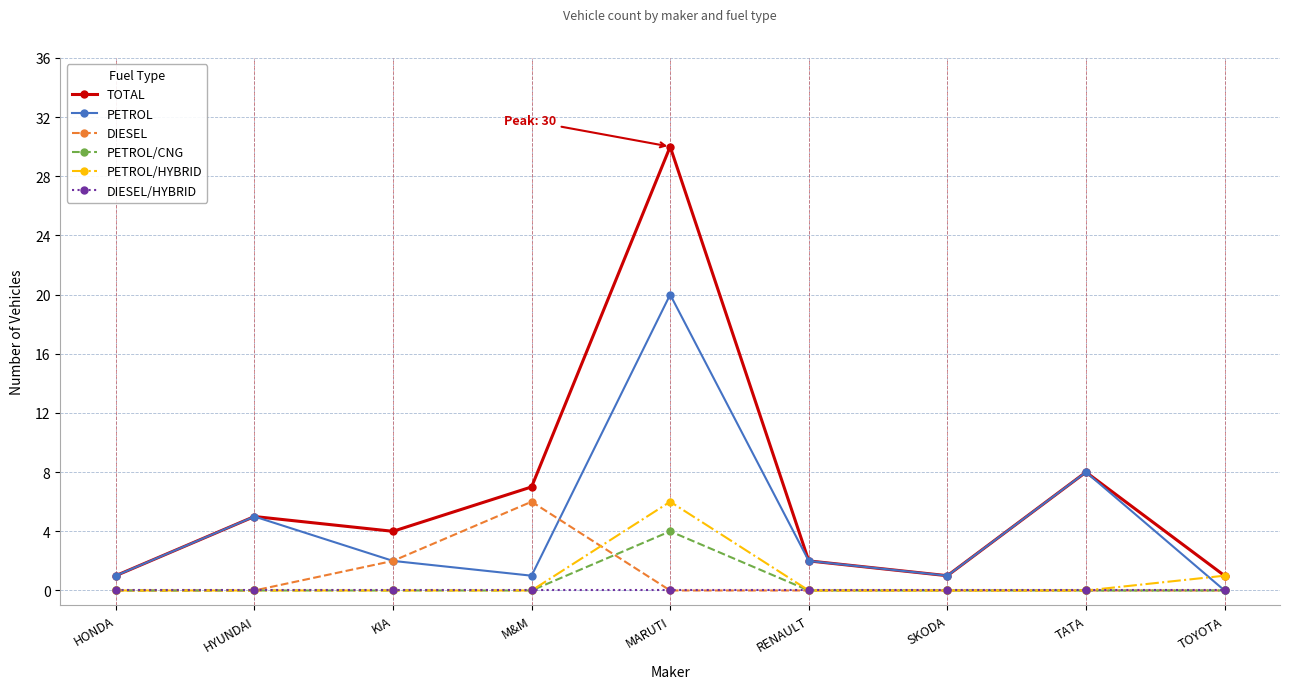

How many categories are shown in the chart?

9